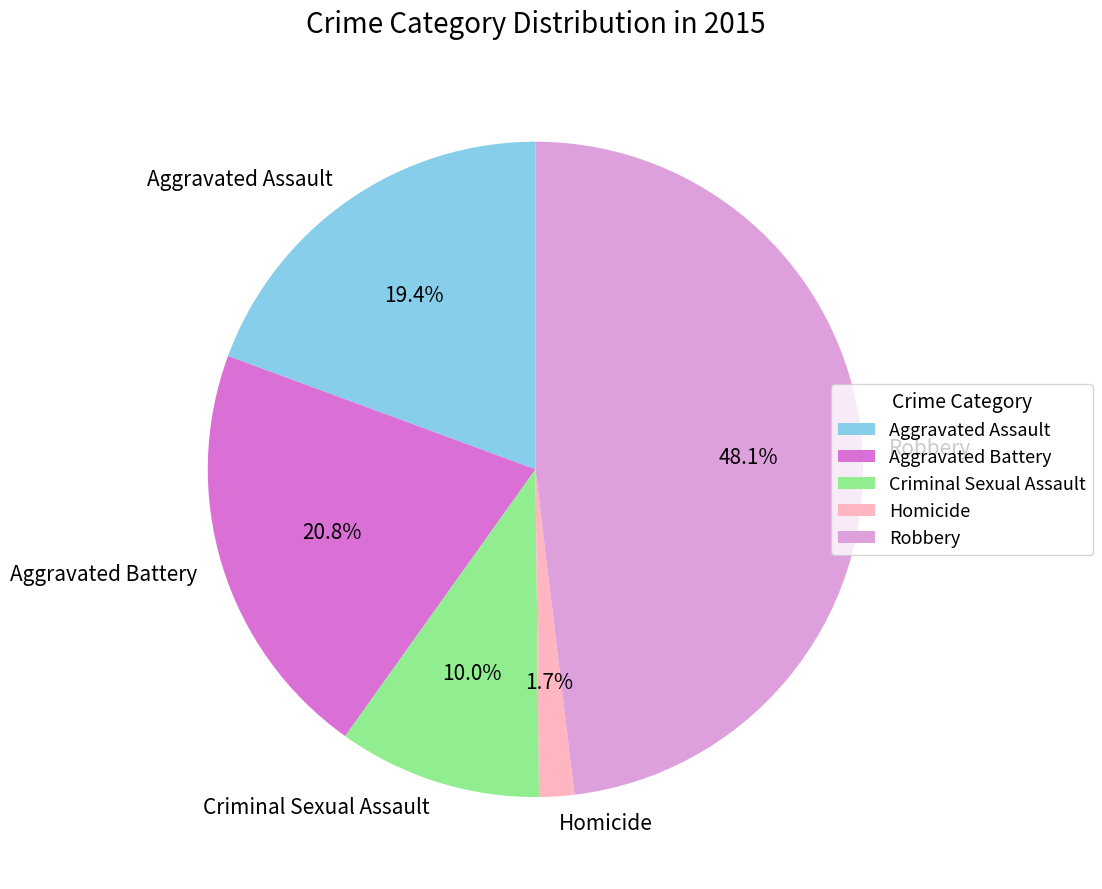

Is Homicide the majority of the pie?

No